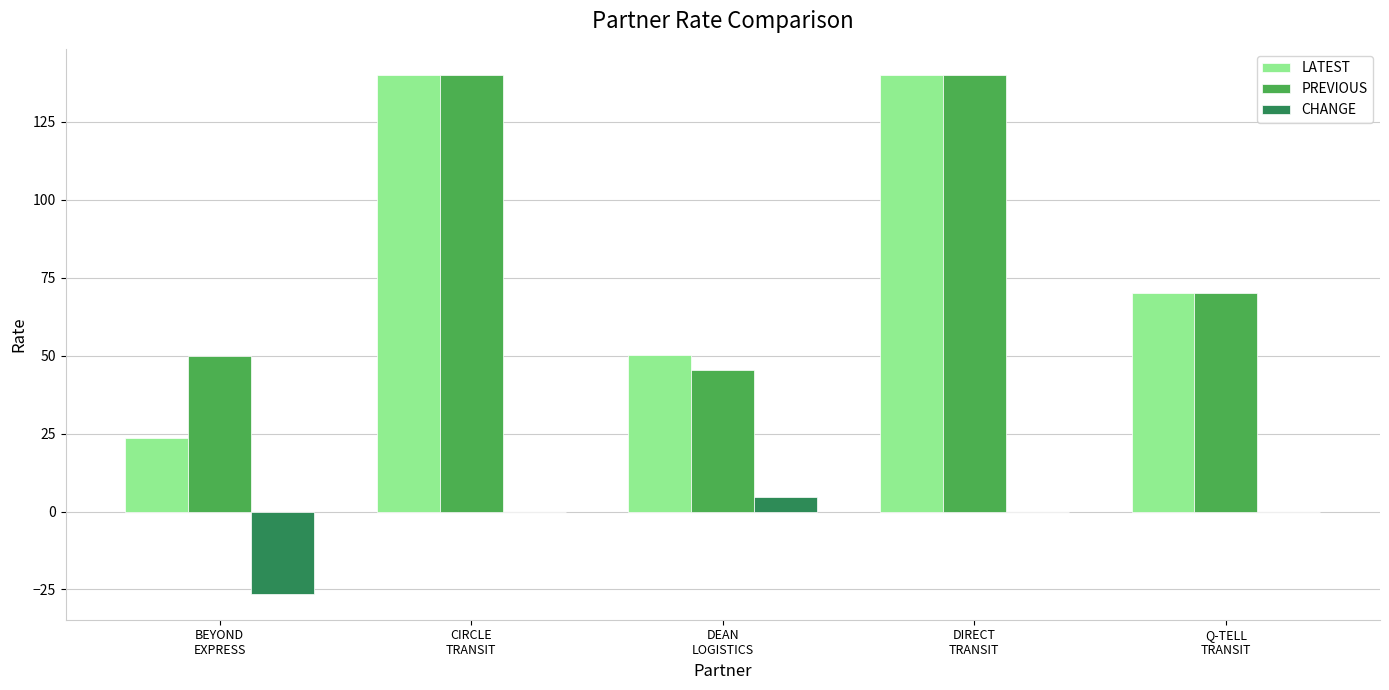

Is the value of PREVIOUS at Q-TELL
TRANSIT greater than the value of LATEST at BEYOND
EXPRESS?

Yes